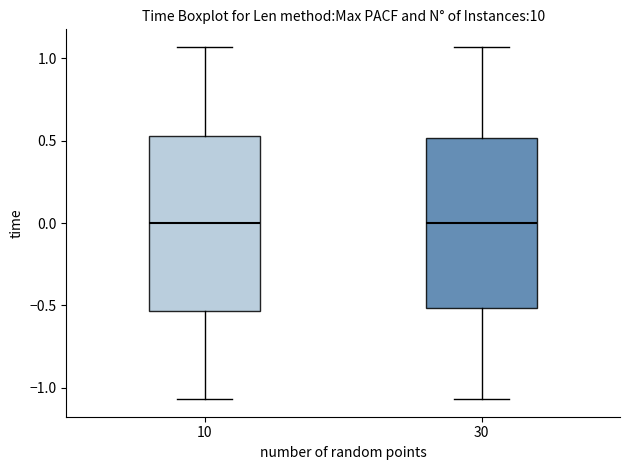

Where does the lower whisker of the box at x = 30 end on the y-axis? The values are not printed on the chart, so give them approximately, as read against the axis.

-1.05